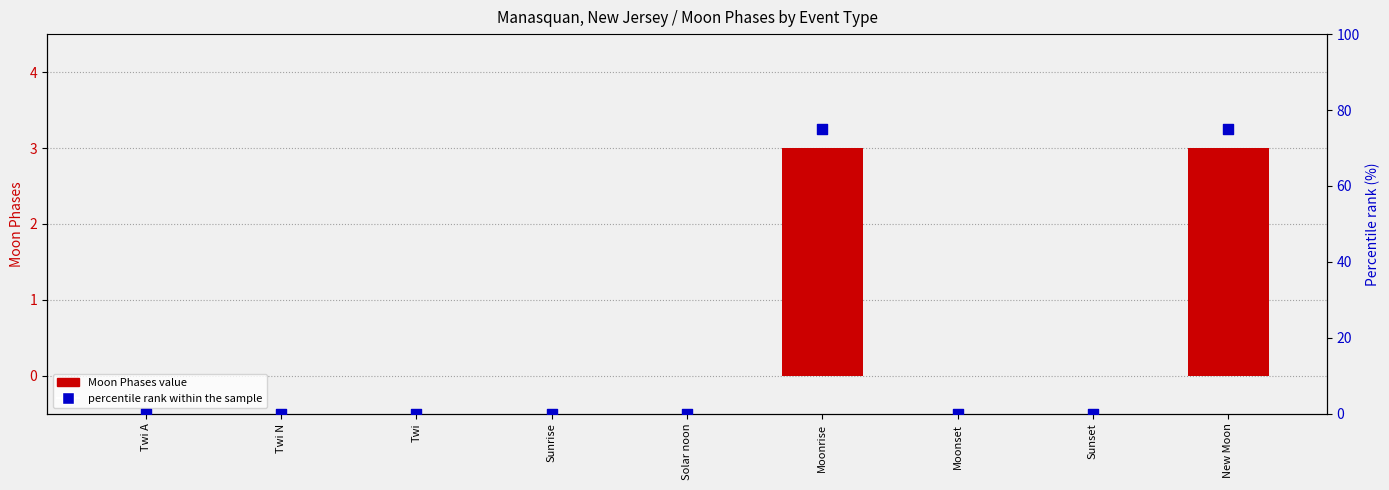

Which series has the largest Y range (max minus min)?

percentile rank within the sample